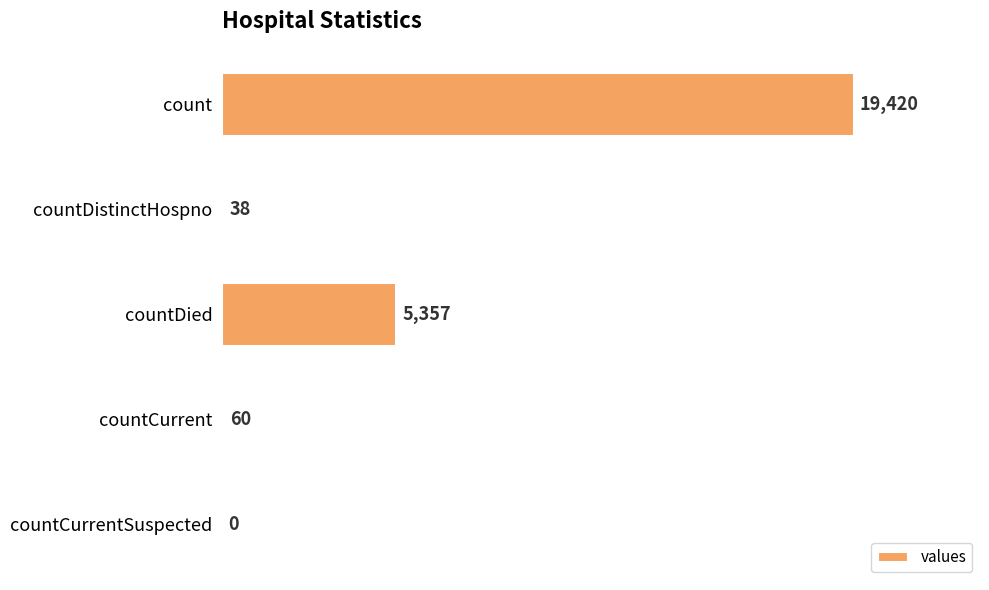

What is the change in value from count to countDistinctHospno?

-19382